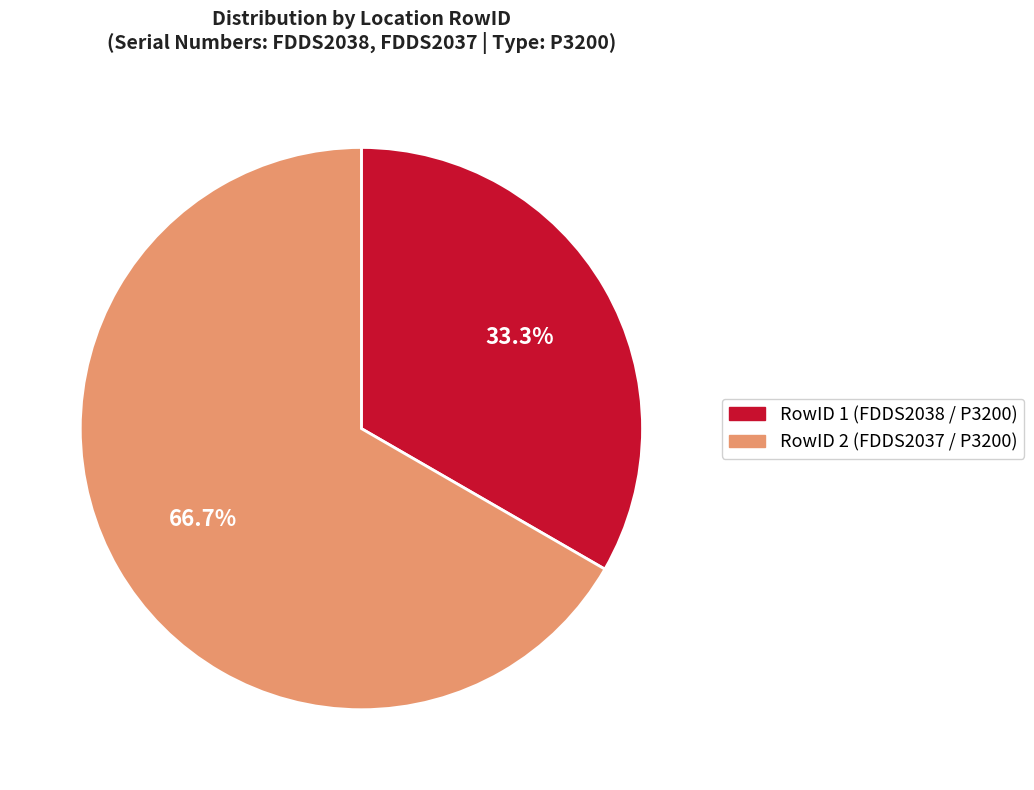

Which category accounts for the majority?

RowID 2 (FDDS2037 / P3200)